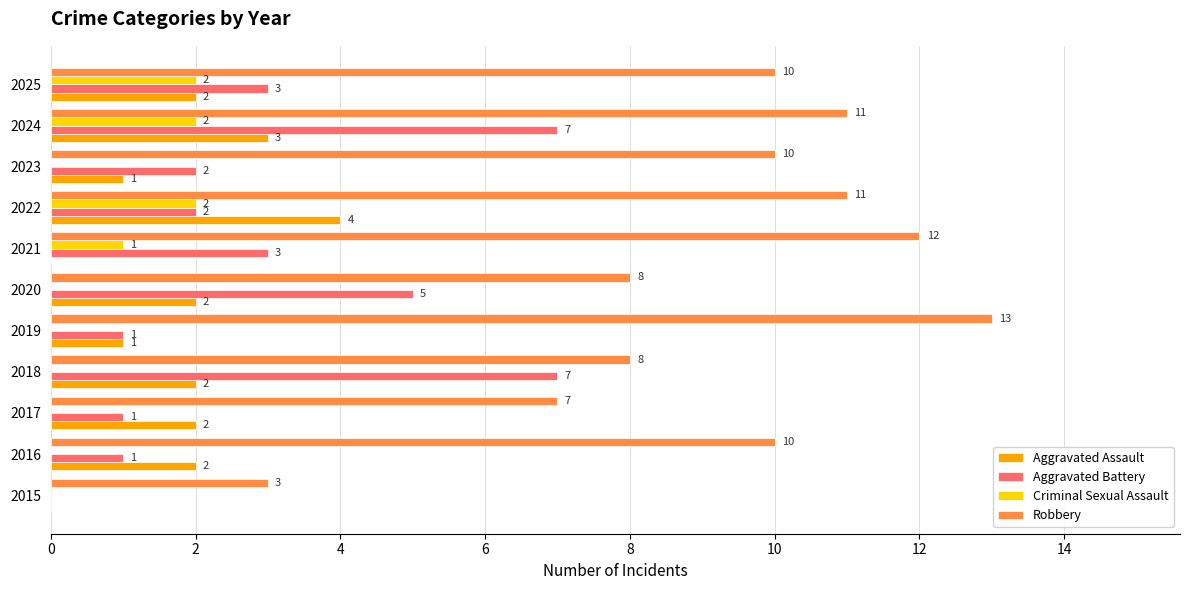

Is the value of Aggravated Battery at 2016 greater than the value of Aggravated Assault at 2021?

Yes